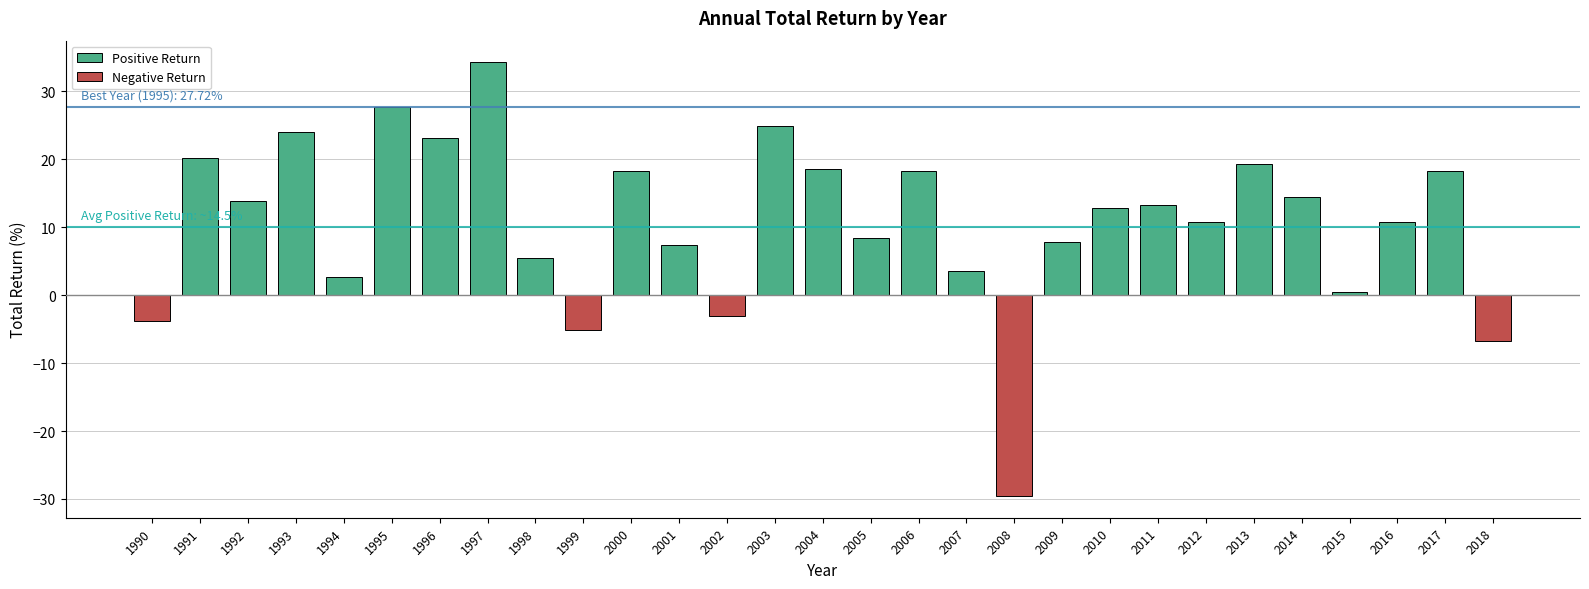

Which label corresponds to the largest value in the chart?

1997